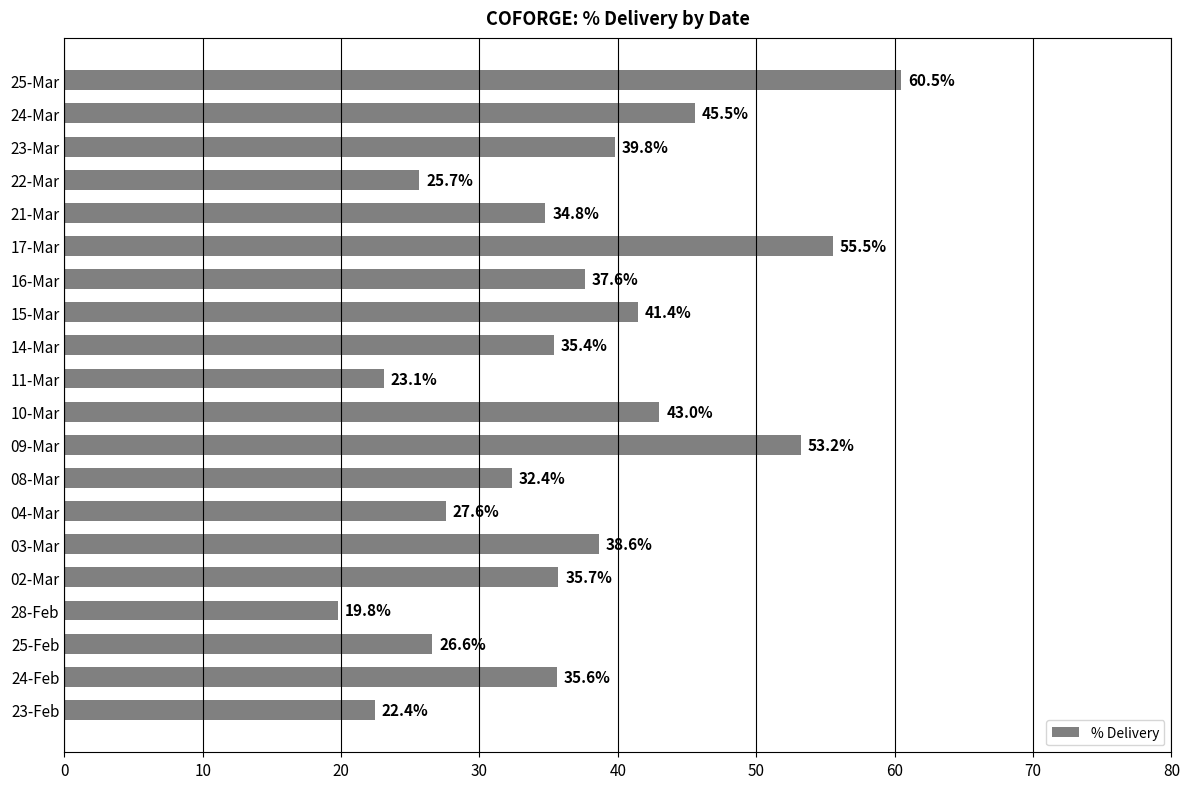

List the labels in order of value, largest first.

25-Mar, 17-Mar, 09-Mar, 24-Mar, 10-Mar, 15-Mar, 23-Mar, 03-Mar, 16-Mar, 02-Mar, 24-Feb, 14-Mar, 21-Mar, 08-Mar, 04-Mar, 25-Feb, 22-Mar, 11-Mar, 23-Feb, 28-Feb